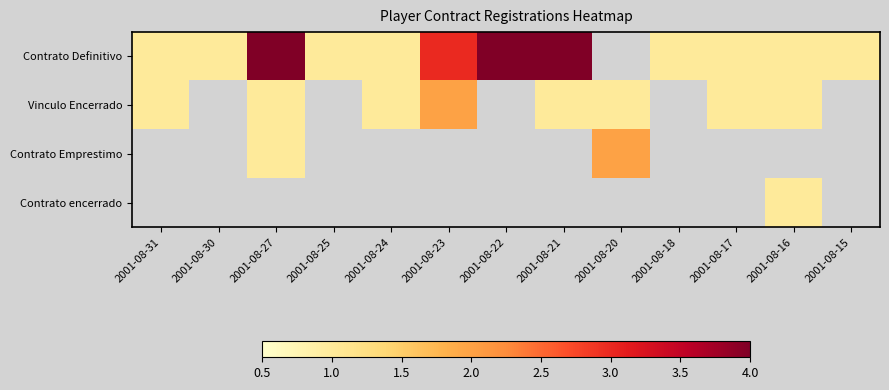

Which category has the lowest value in the Vinculo Encerrado series?

2001-08-31